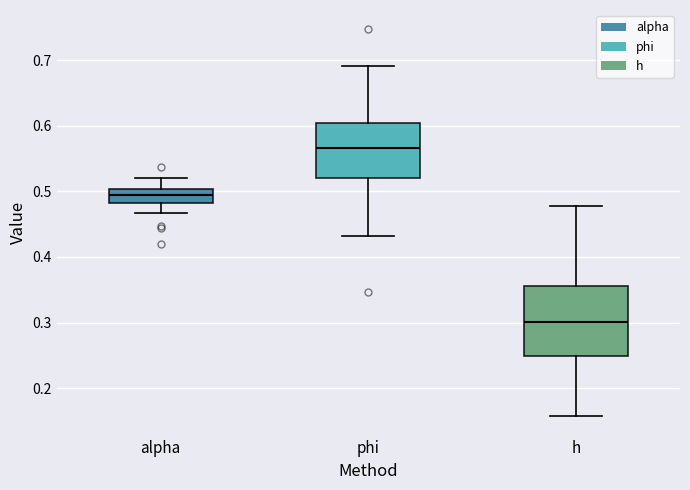

Reading left to right, read every box against the y-axis: the position of its median line, the range the box covers, and the ends of its whiskers. The values are not printed on the chart, so give them approximately, as read against the axis.

alpha: median 0.49, box 0.48 to 0.50, whiskers 0.47 to 0.52
phi: median 0.57, box 0.52 to 0.60, whiskers 0.43 to 0.69
h: median 0.30, box 0.25 to 0.36, whiskers 0.16 to 0.48